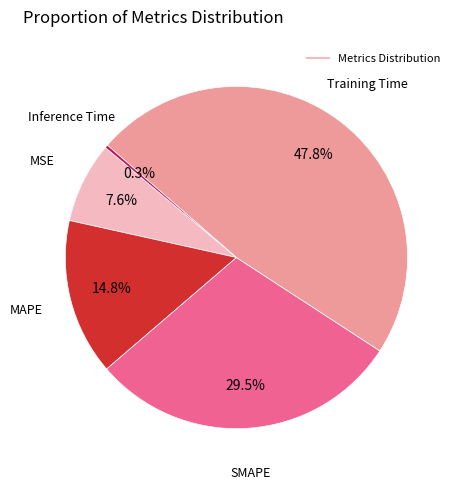

Is there a majority slice in this chart?

No